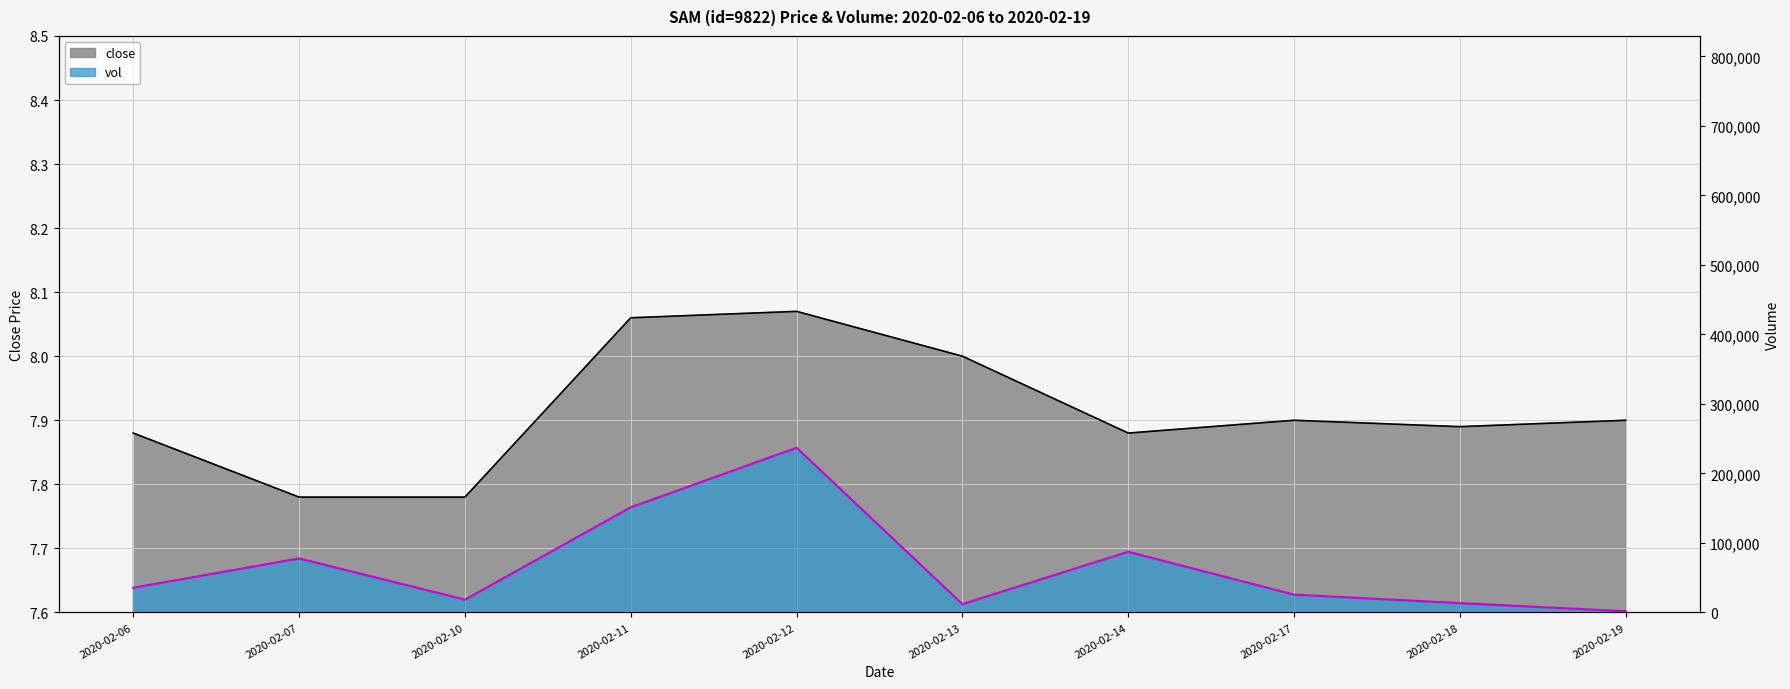

Which series has the largest total across all categories?

vol